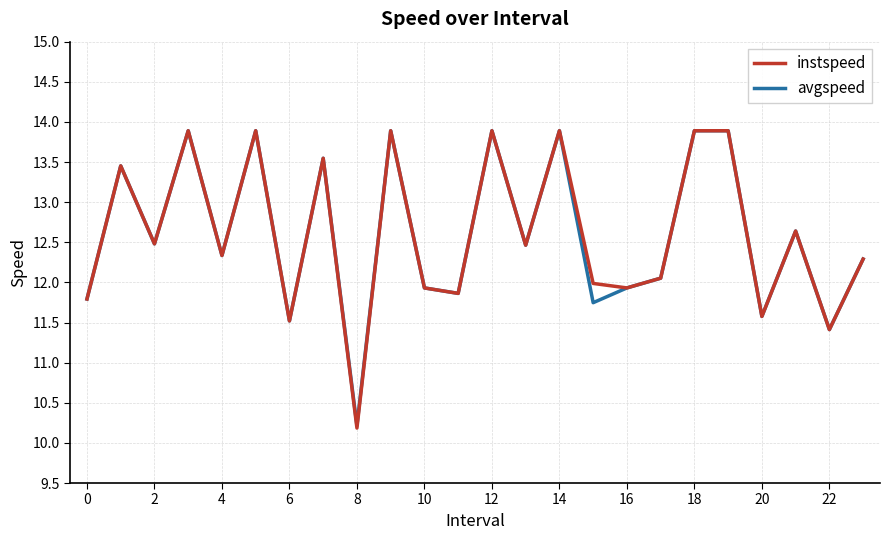

What is the greatest value displayed?

13.9